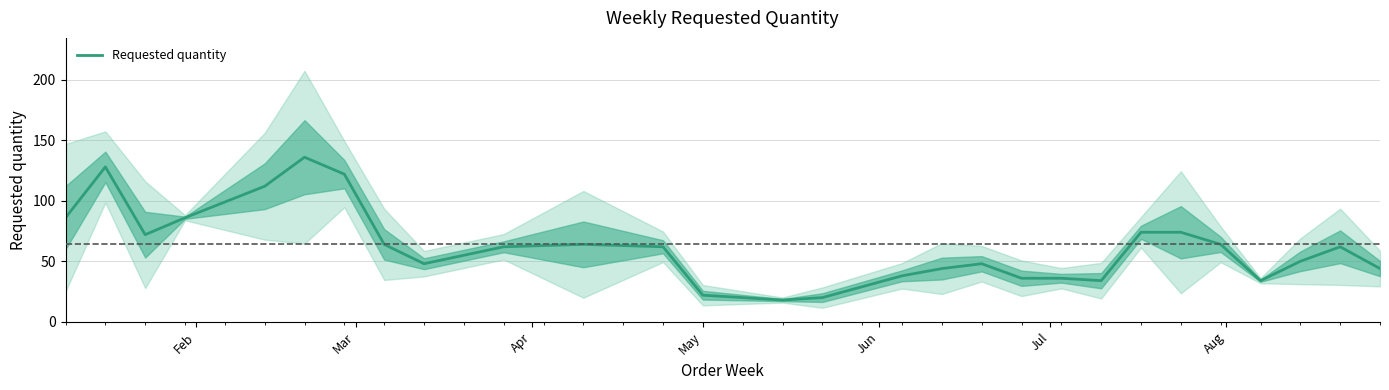

What is the maximum value for Requested quantity?

136